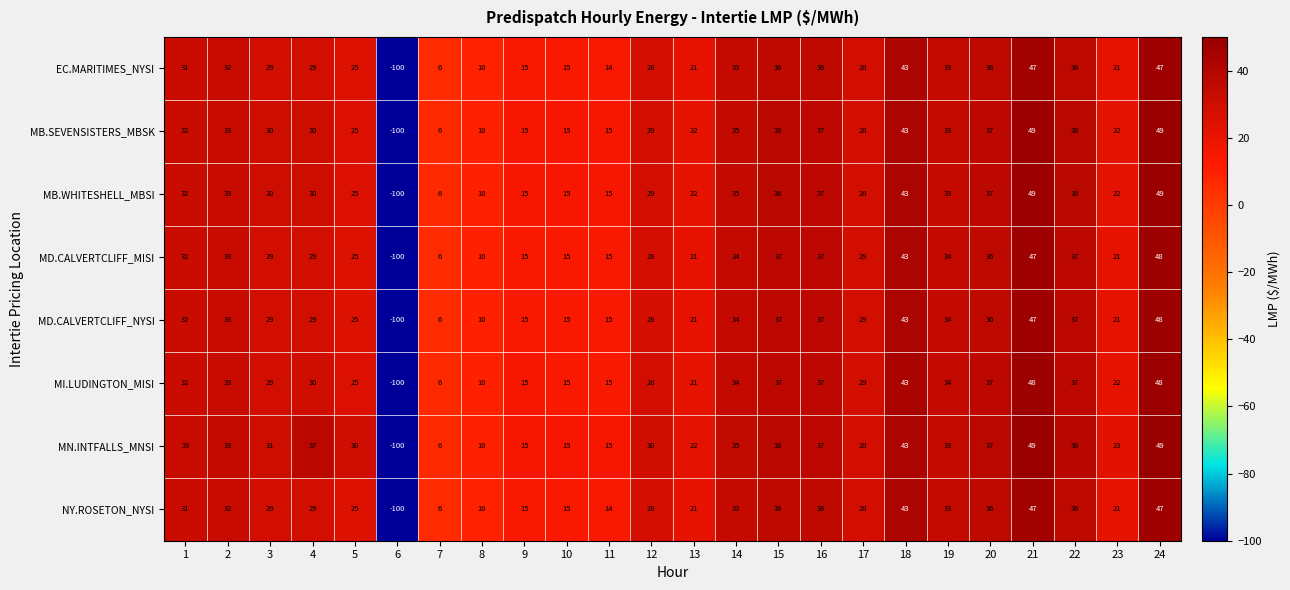

How many series are shown in this chart?

8